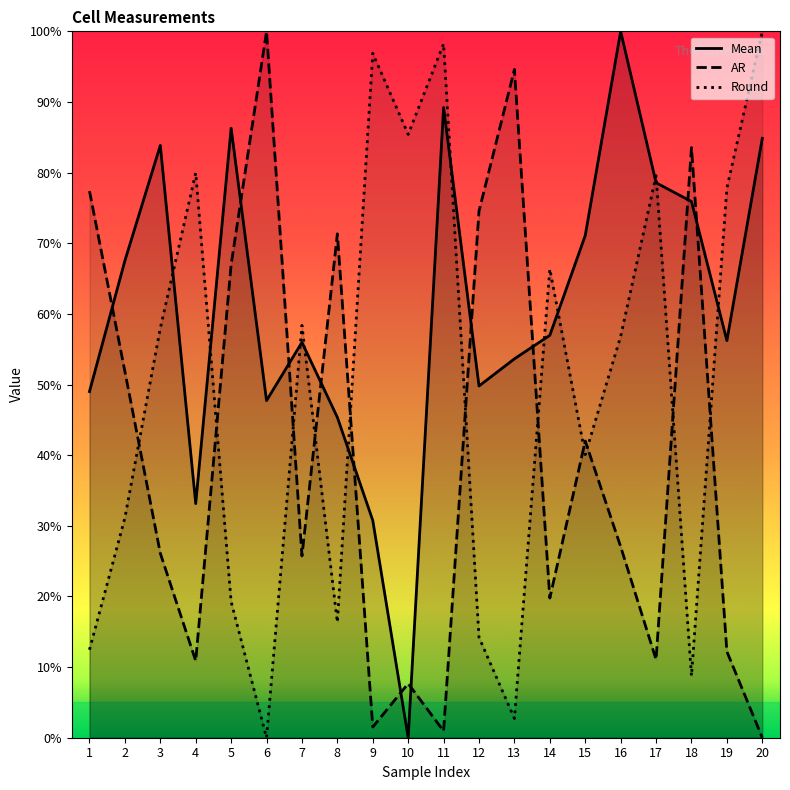

What is the value of the AR point at the 8th from the left?

0.7